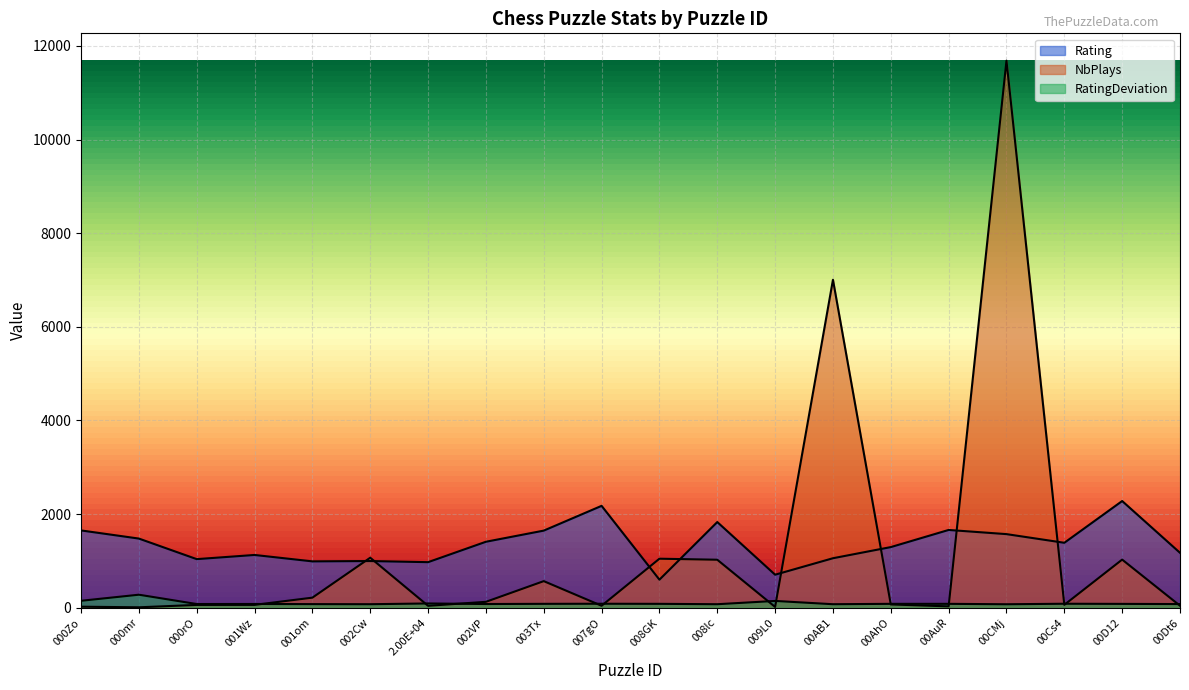

What is the minimum value shown in the chart?

10